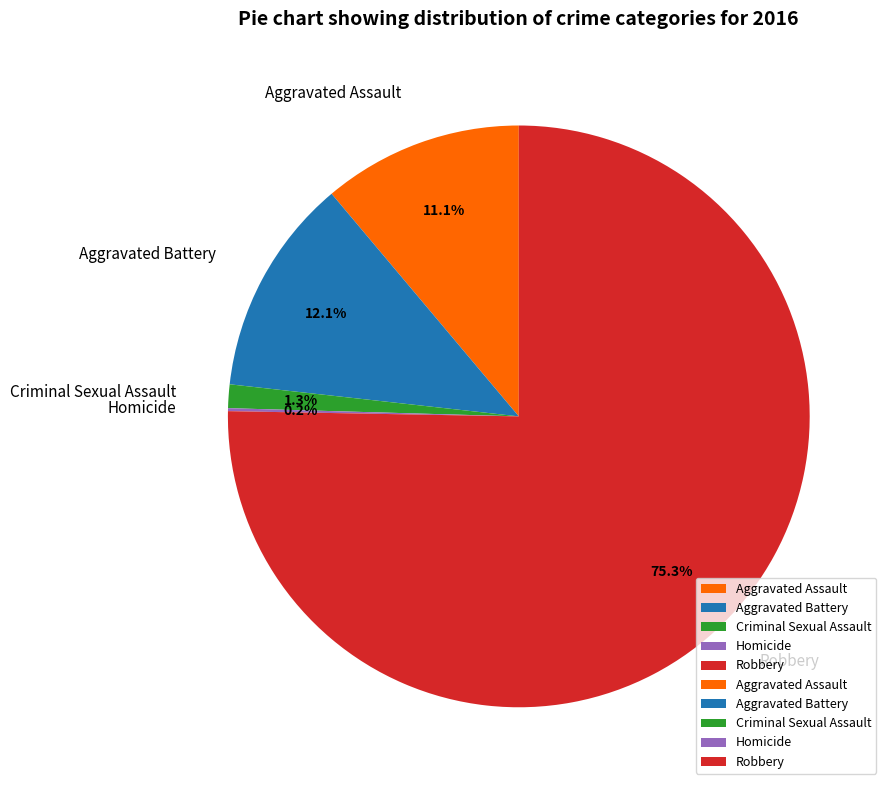

How much of the chart is everything except Aggravated Battery?

87.9%